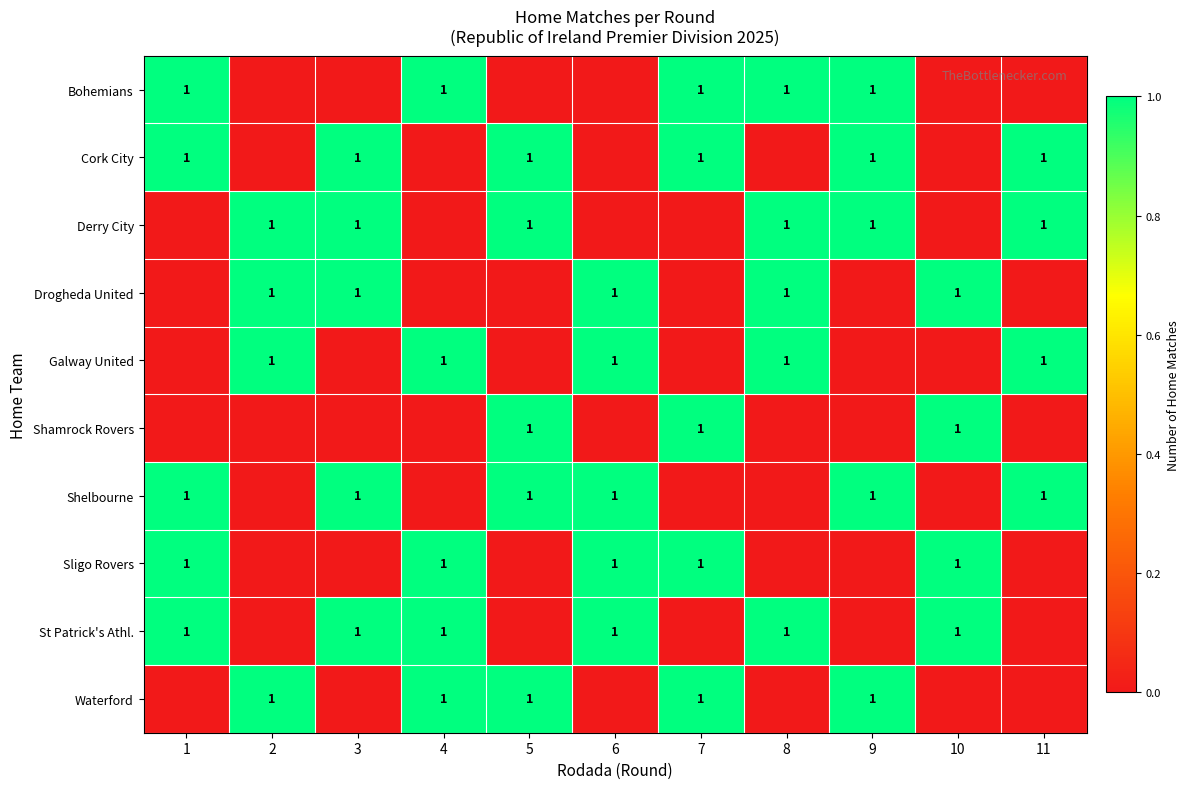

Which has a higher value, 3 or 6?

3